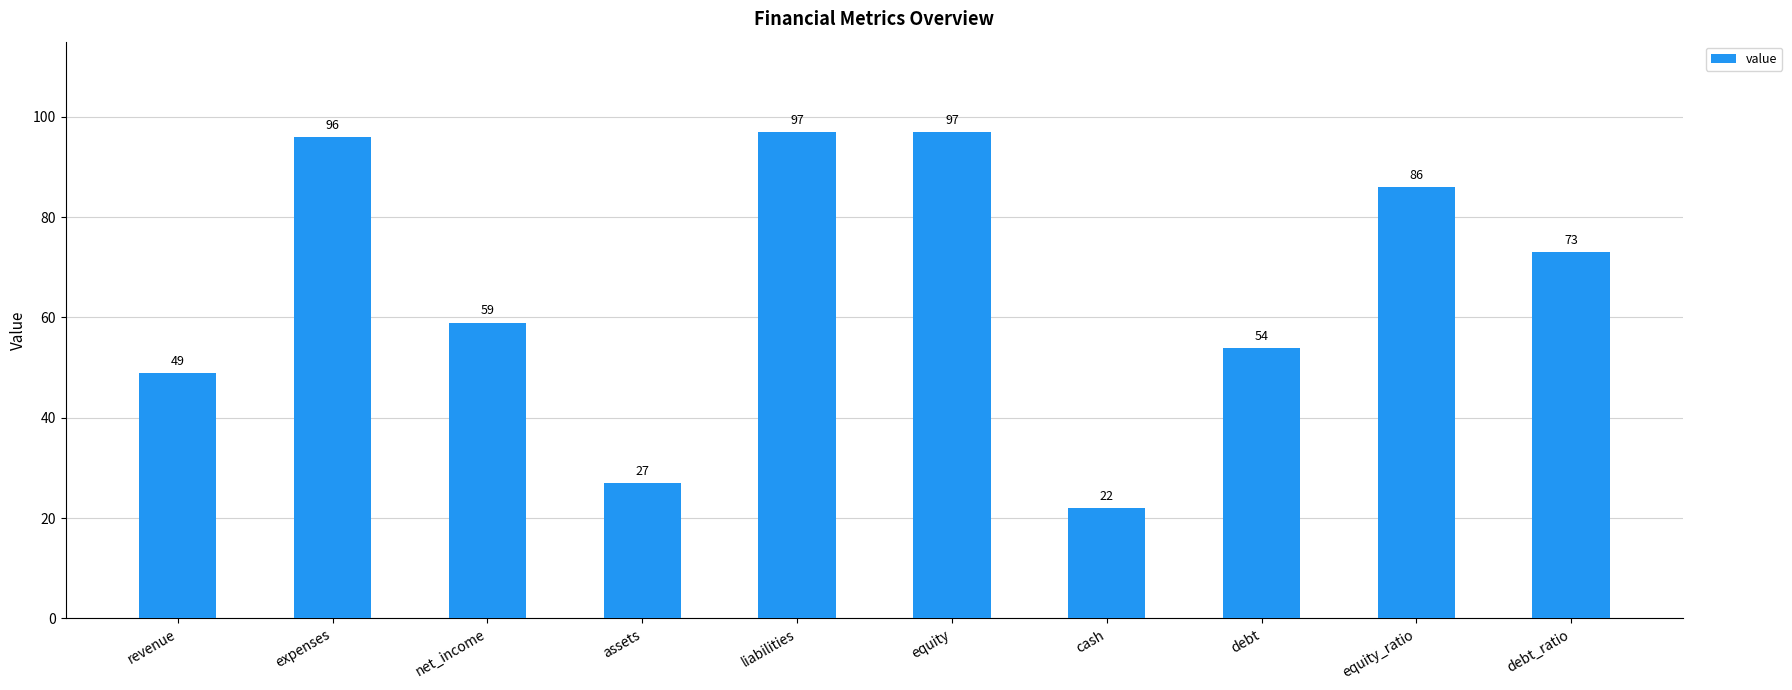

What value does the data have at expenses?

96